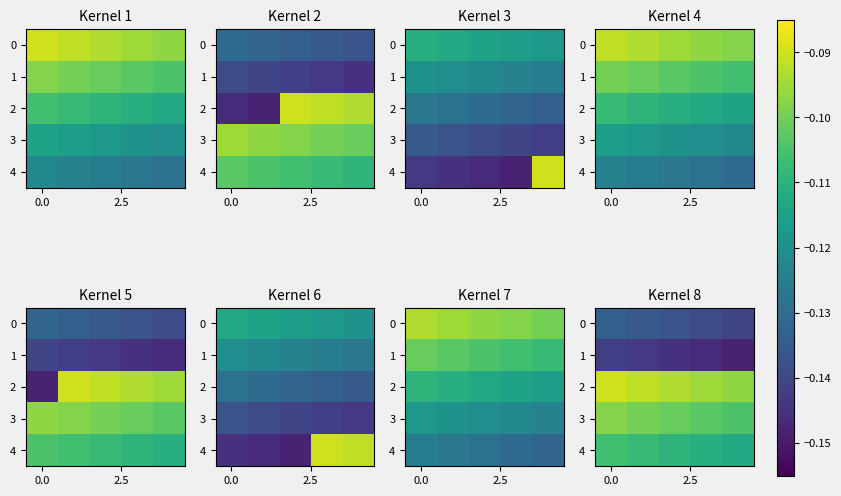

At which category does the chart reach its minimum across all series?

4